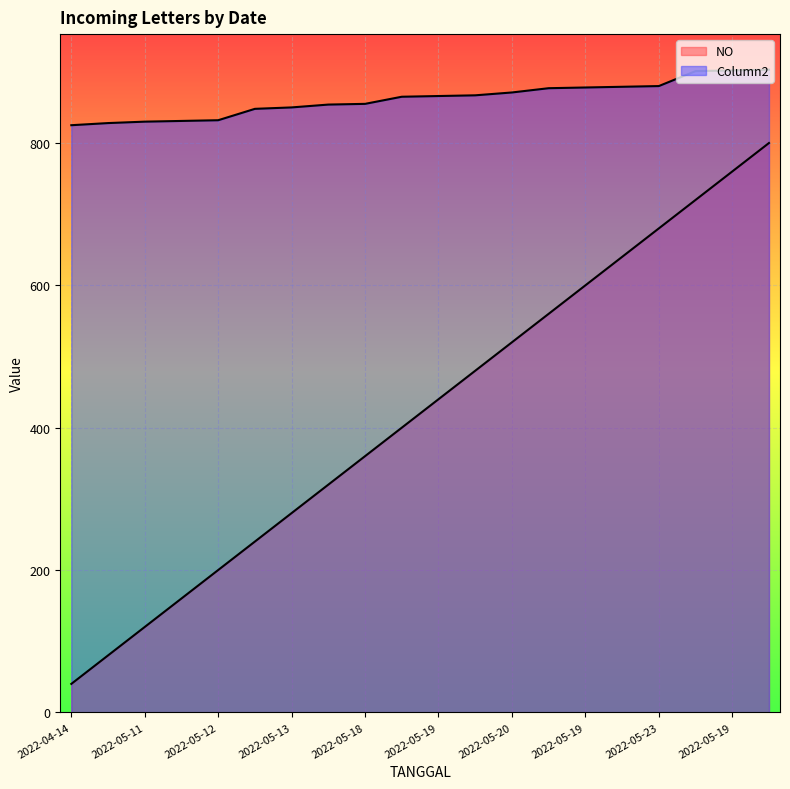

How many series are shown in this chart?

2